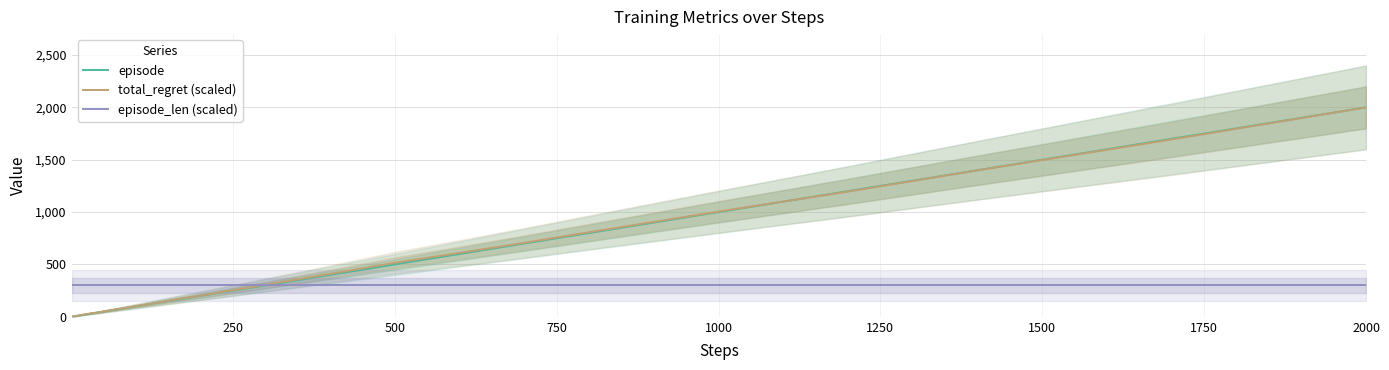

Which category has the highest value in the episode series?

2000